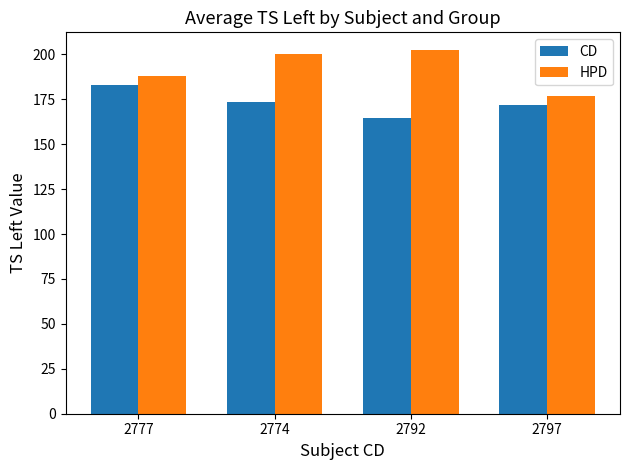

At 2777, list the series in order from smallest to largest.

CD, HPD